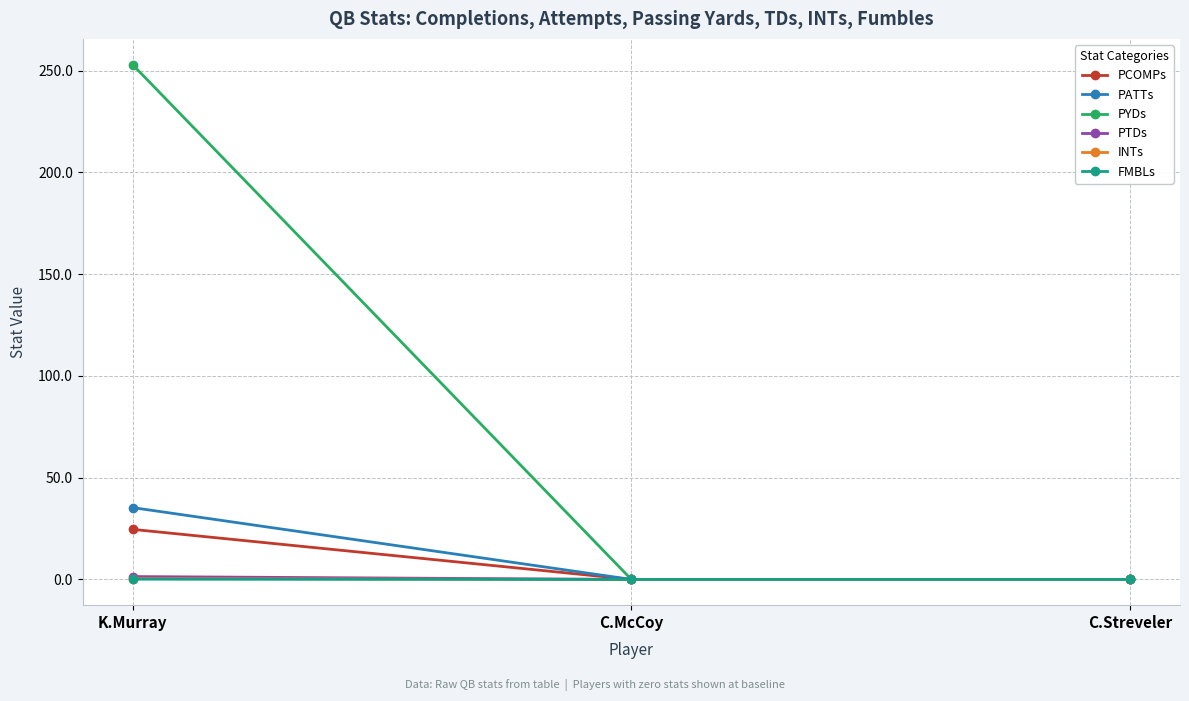

Which label corresponds to the largest value in the chart?

K.Murray